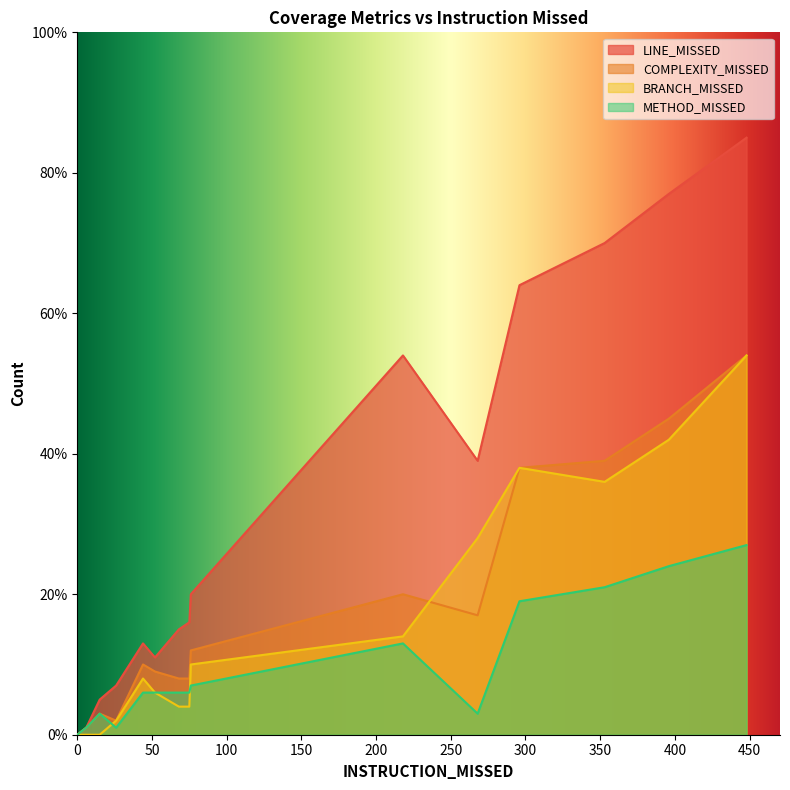

True or false: METHOD_MISSED and BRANCH_MISSED intersect in this chart.

True